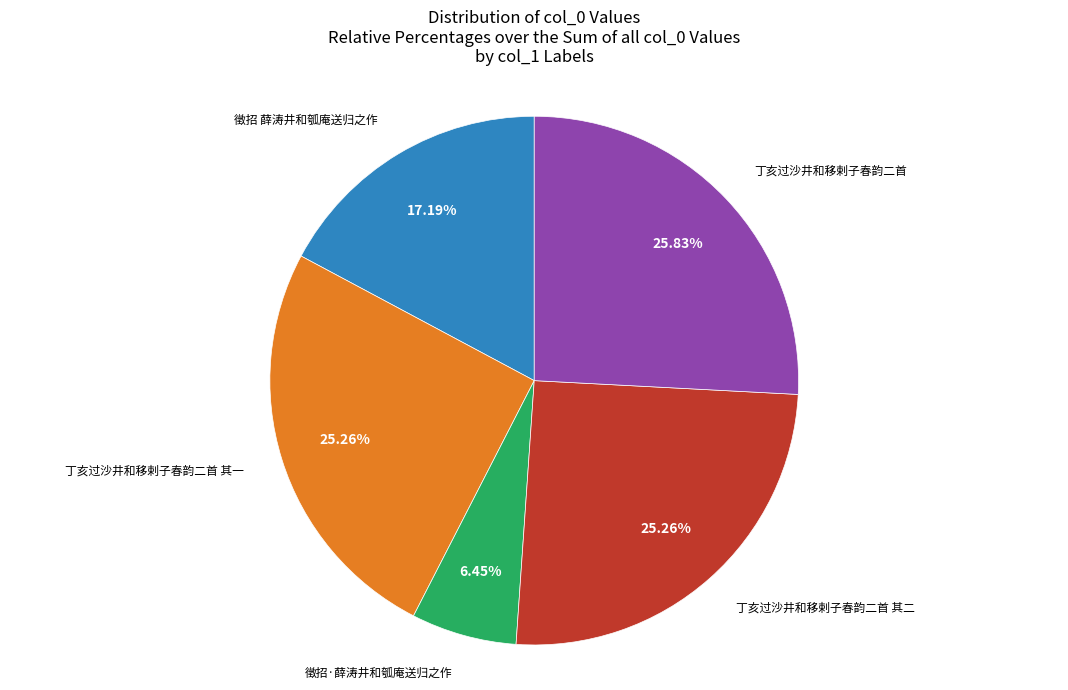

How many slices are in this pie chart?

5